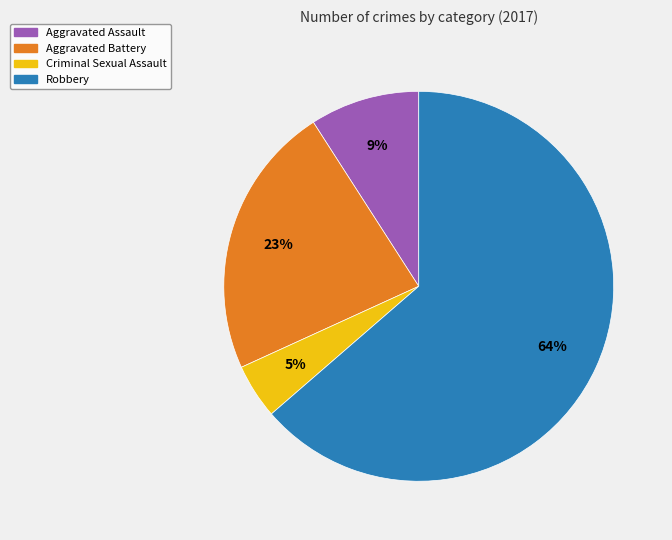

Which slice represents more than half of the pie?

Robbery